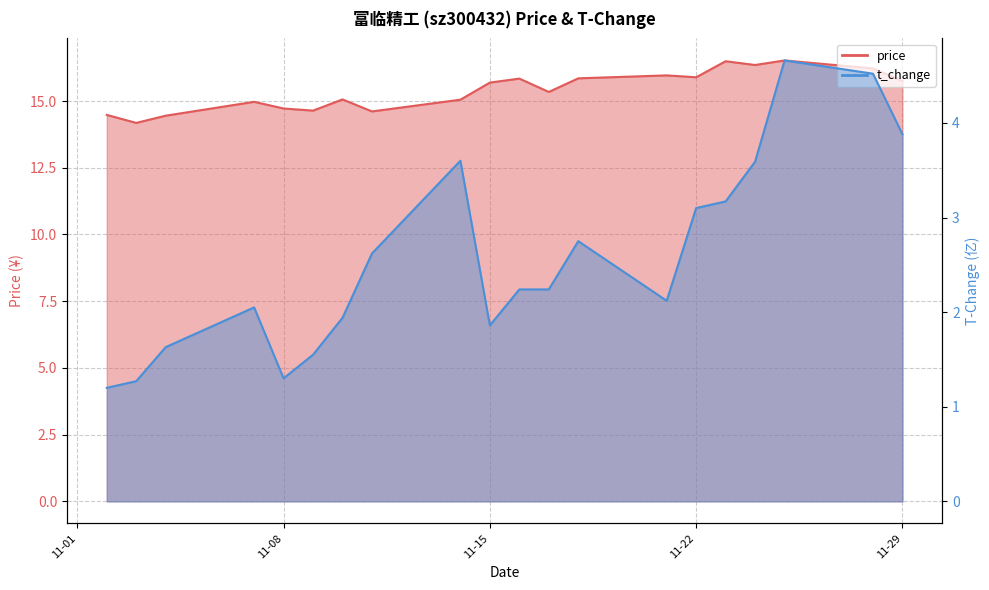

What is the difference between the maximum and minimum values in the price series?

2.3